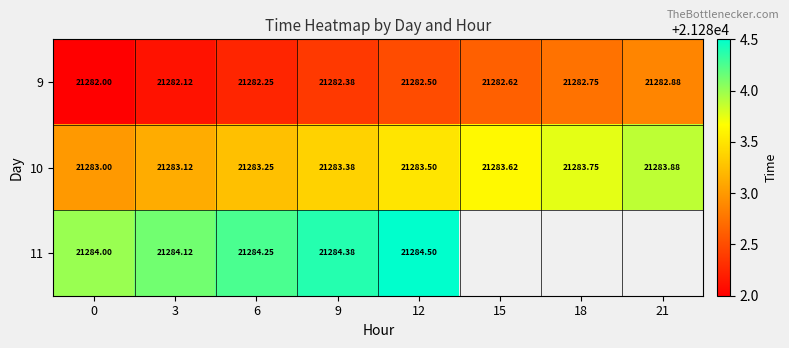

What is the sum of the 11 values at 9 and 12?

42568.9